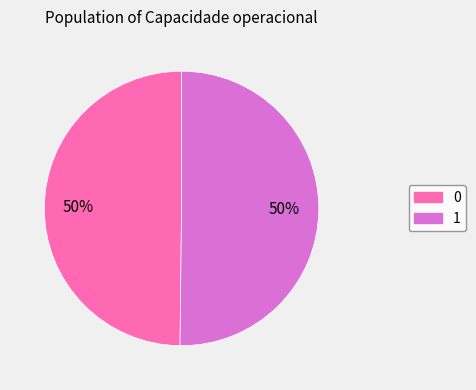

To the nearest percent, what is the combined percentage of 1 and 0?

100%